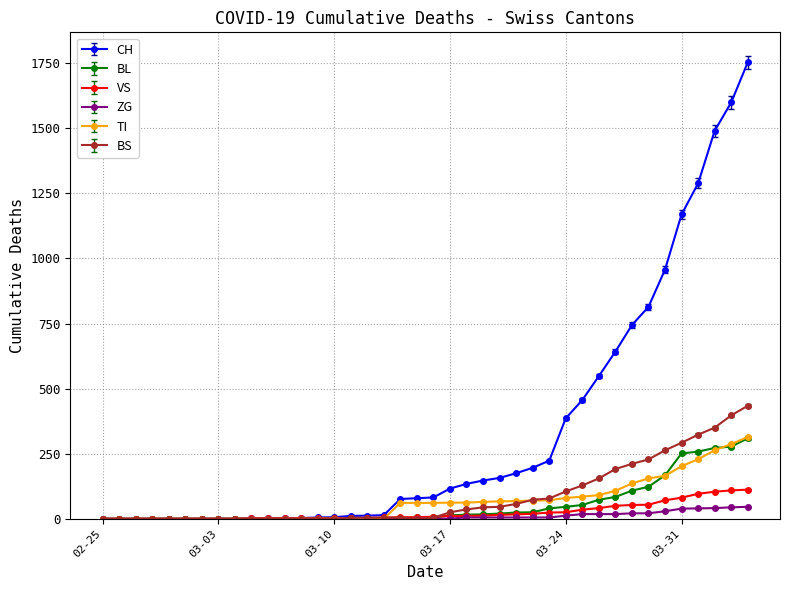

Which series has the largest total across all categories?

CH